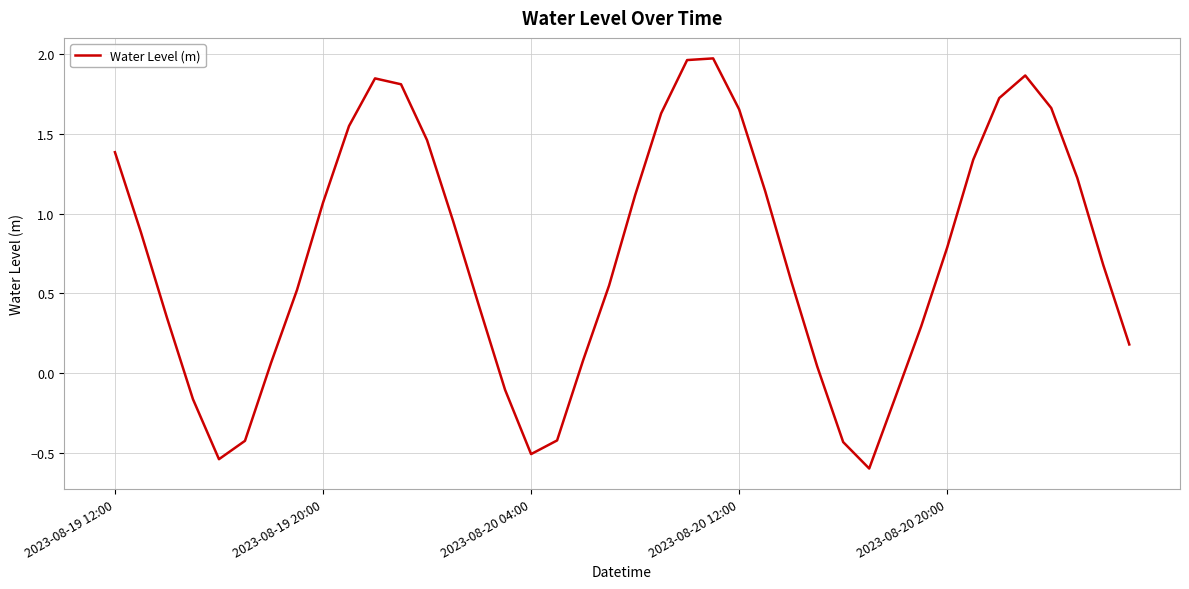

What is the difference between the maximum and minimum values?

2.6